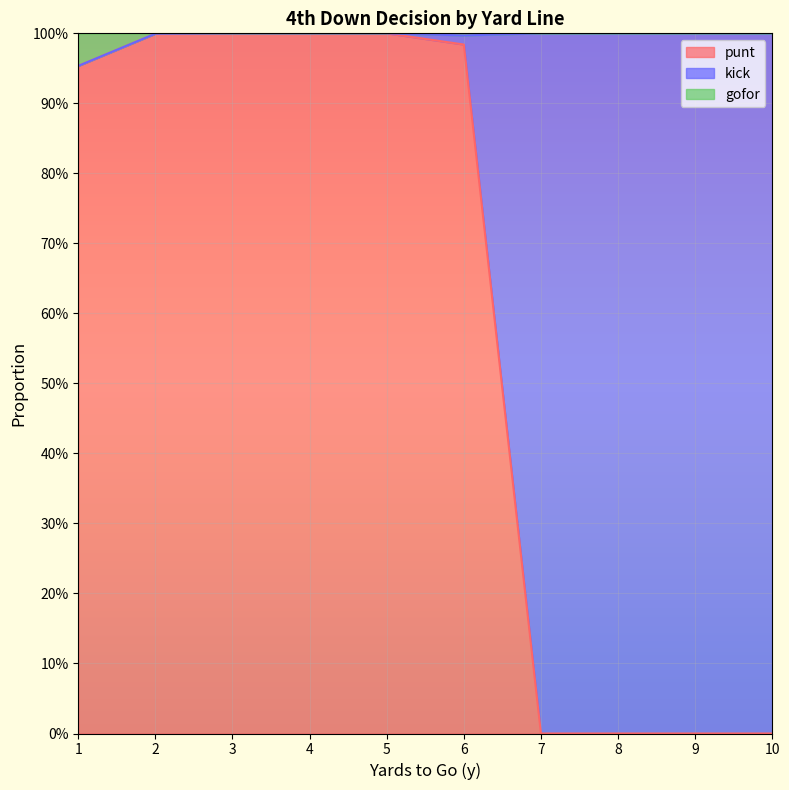

Does the chart display data point markers on the line(s)?

No